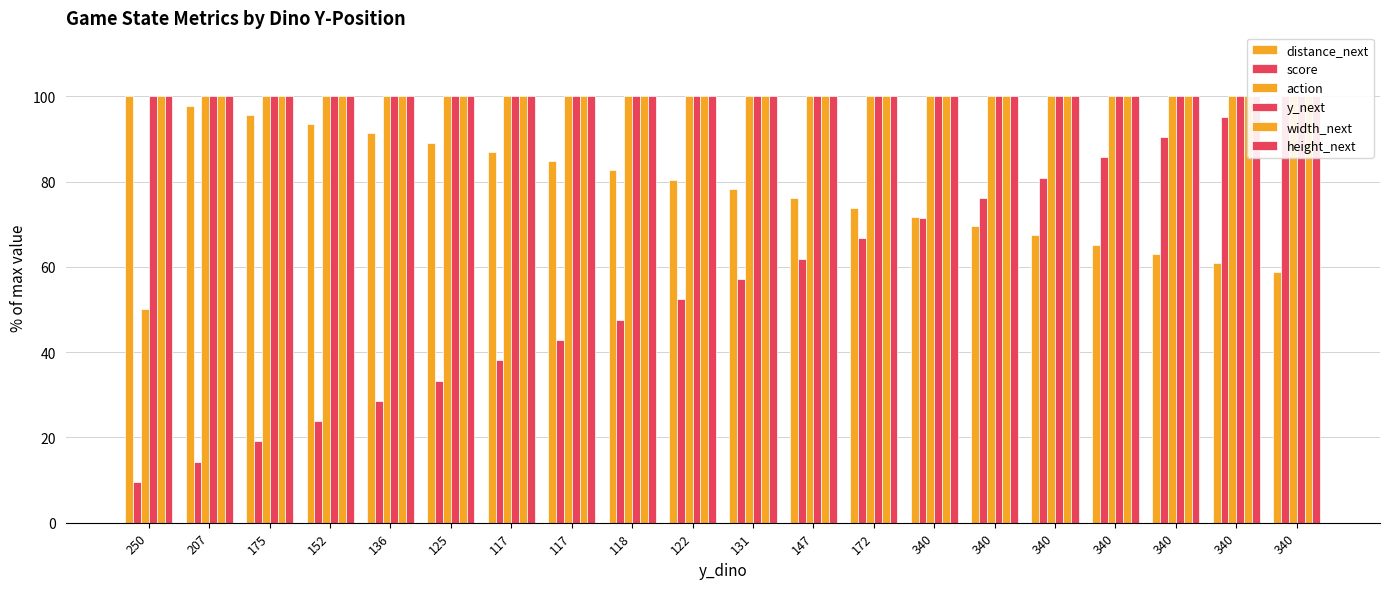

What is the minimum value shown in the chart?

9.5